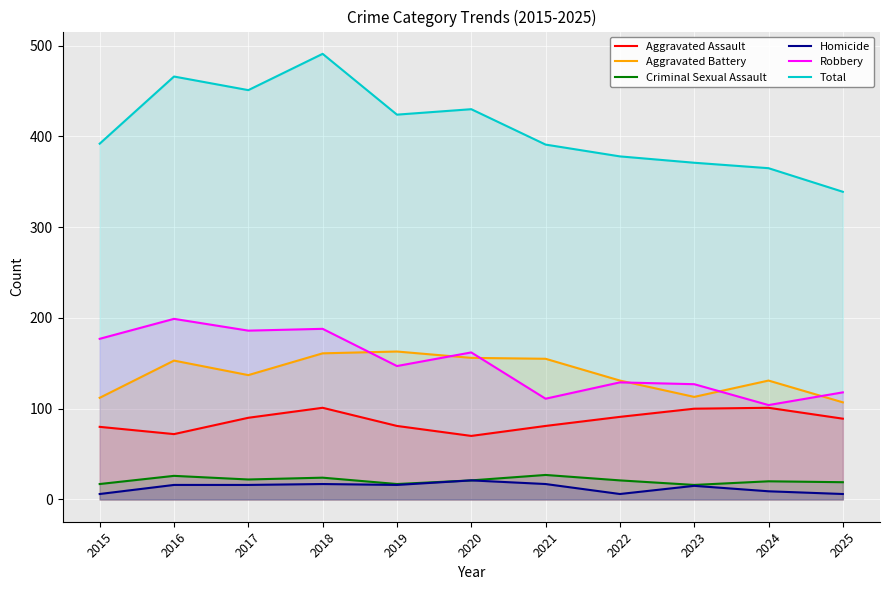

At which category does Total reach its first local valley?

2017